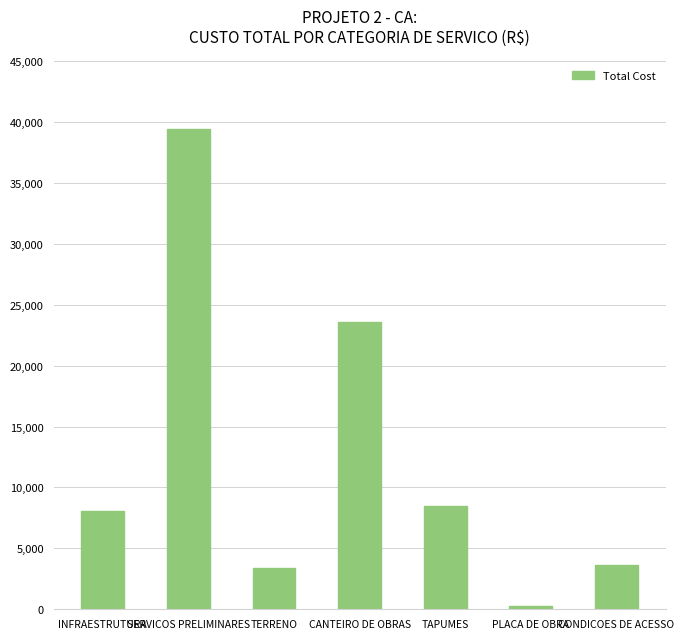

Approximately how many times larger is the value at SERVICOS PRELIMINARES compared to CANTEIRO DE OBRAS?

1.7